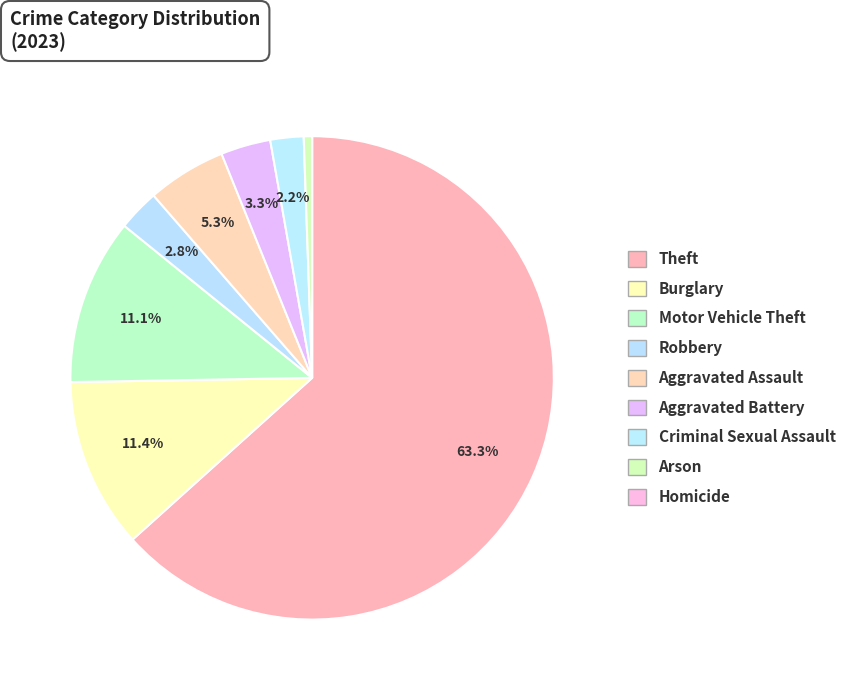

Combined, do Aggravated Battery and Criminal Sexual Assault account for over 50%?

No